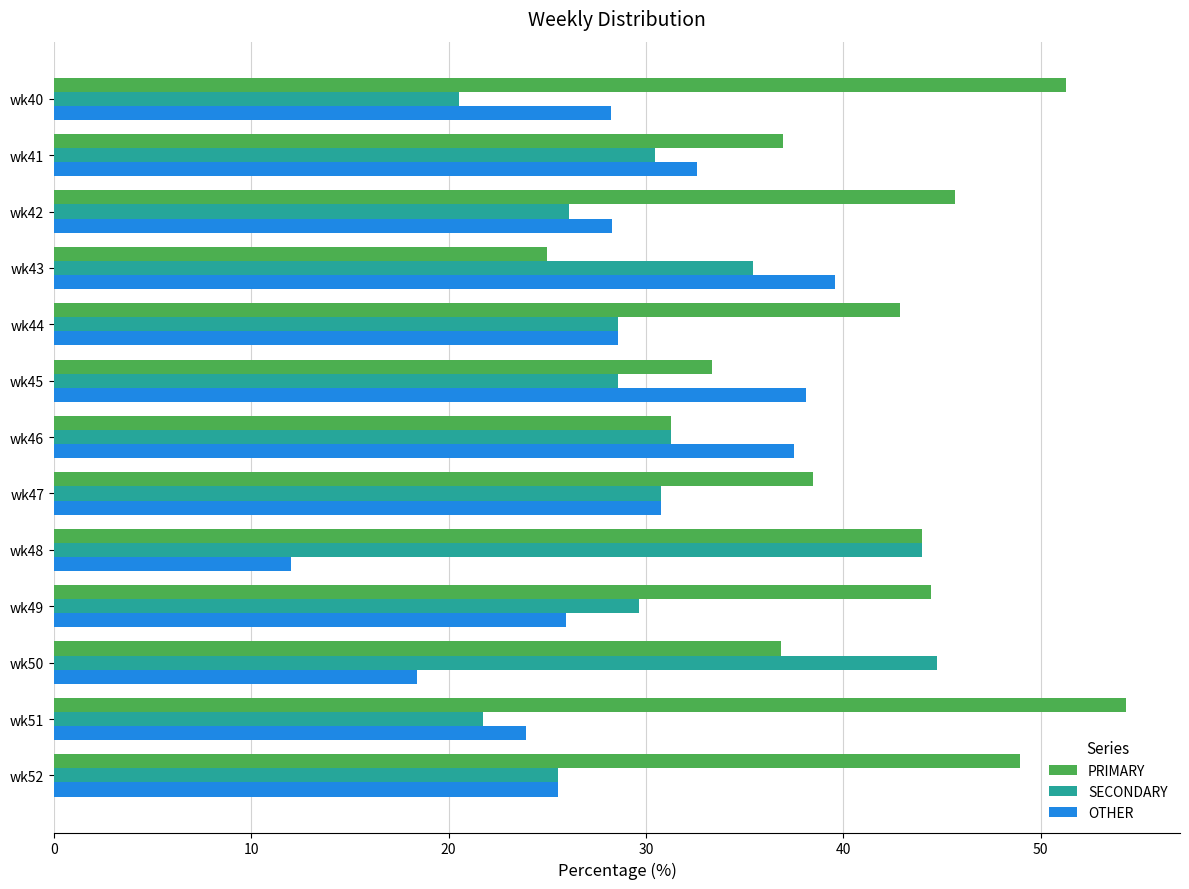

True or false: OTHER has a value of 22.5 at wk45.

False